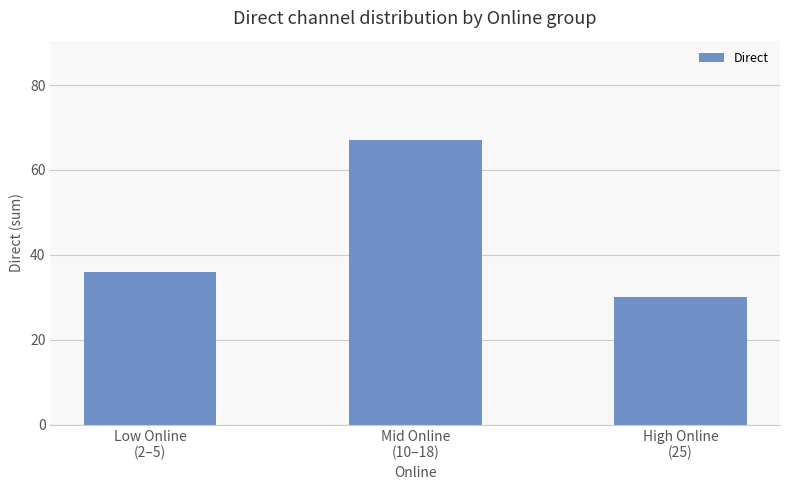

Where is the data nearest to the value 48?

Low Online
(2–5)